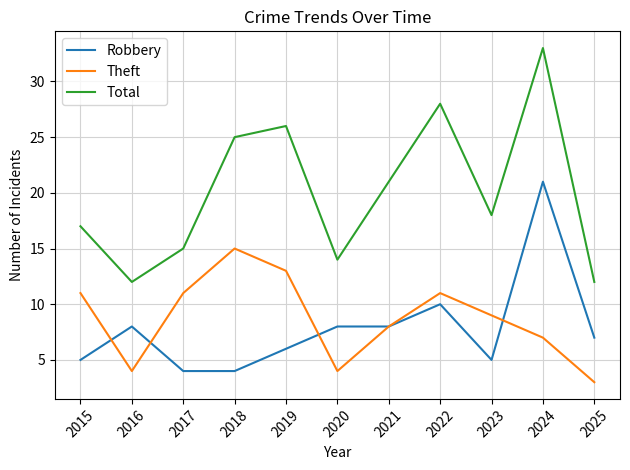

Does the chart display data point markers on the line(s)?

No